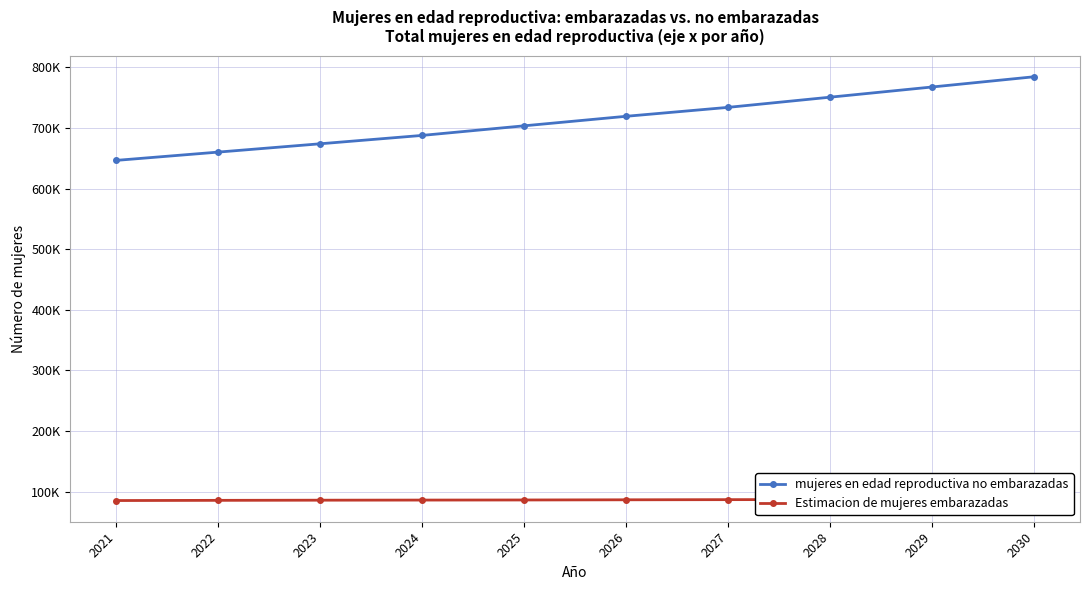

How many values in the Estimacion de mujeres embarazadas series are below 86558?

5